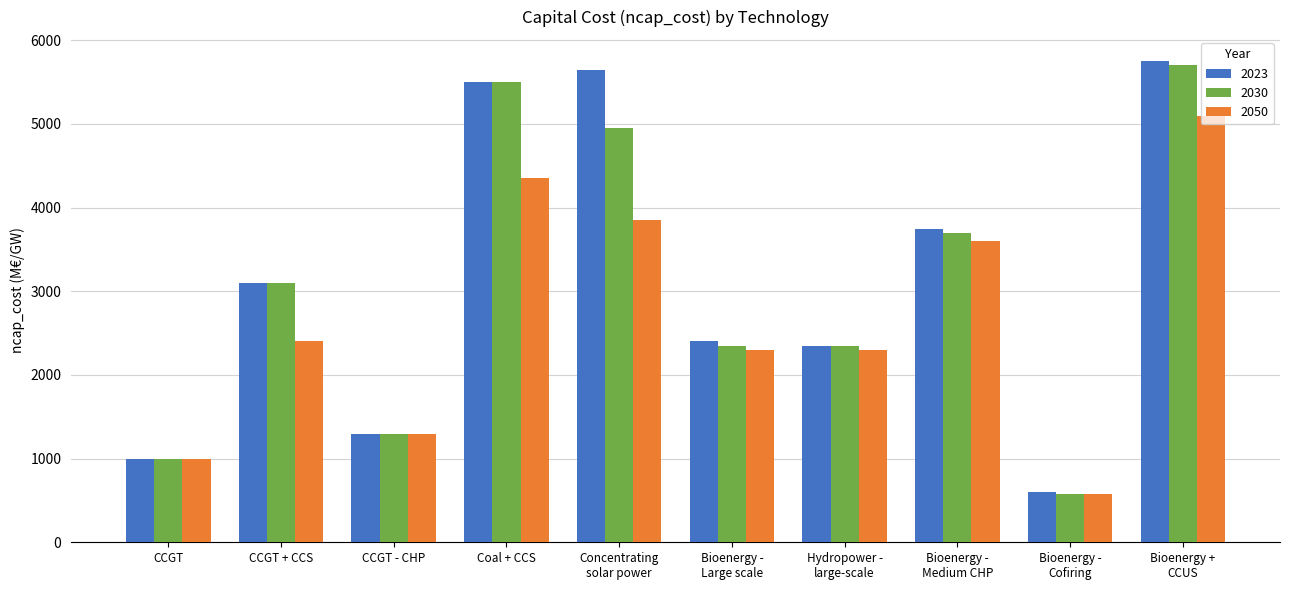

What position from the left is Hydropower -
large-scale?

7